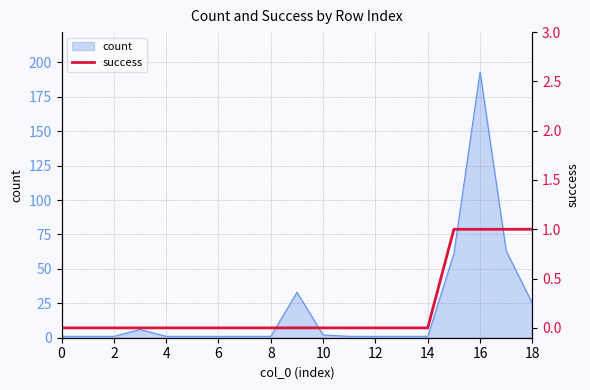

How many data points does each series have?

19